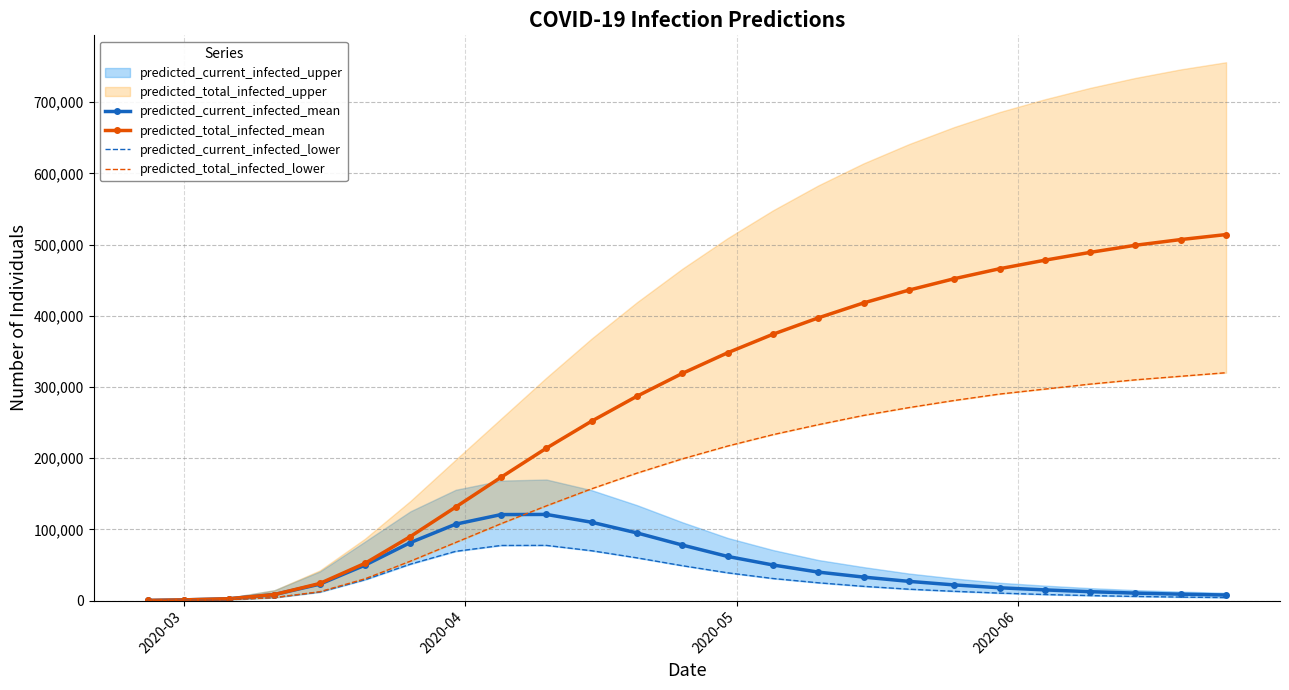

What is the highest value of the predicted_total_infected_mean series?

514000